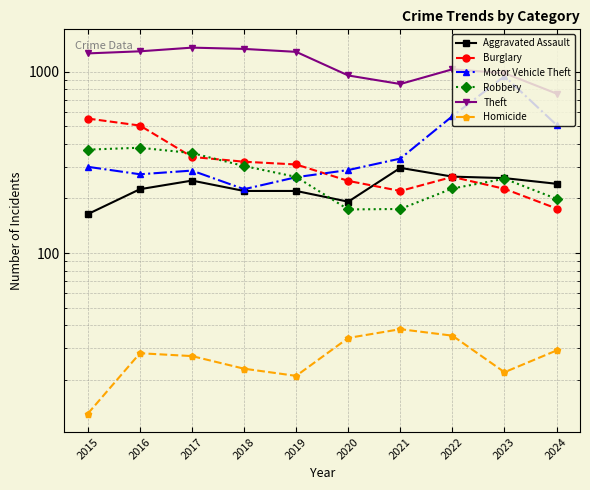

What is the sum of all Aggravated Assault values?

2331